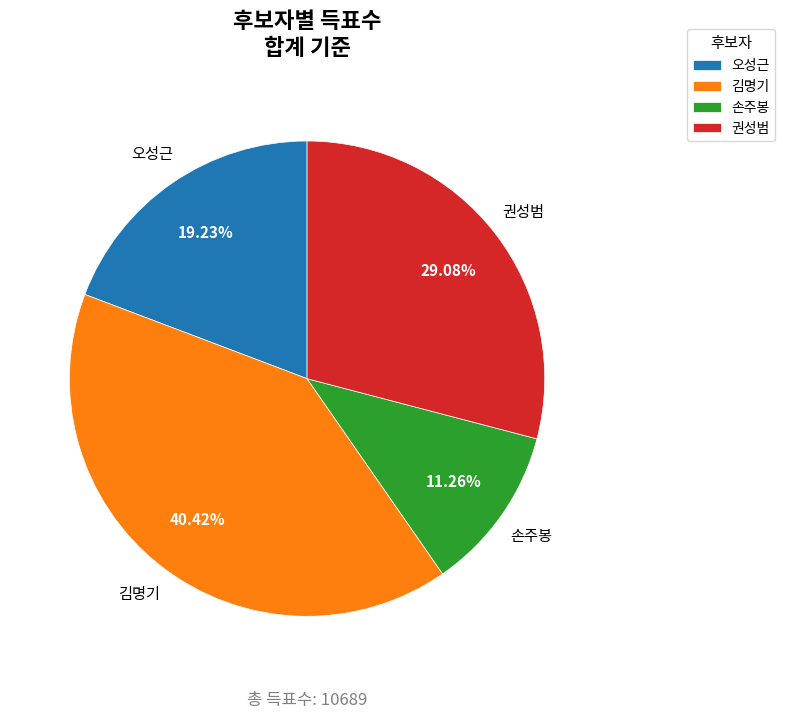

Which has a higher value, 권성범 or 김명기?

김명기